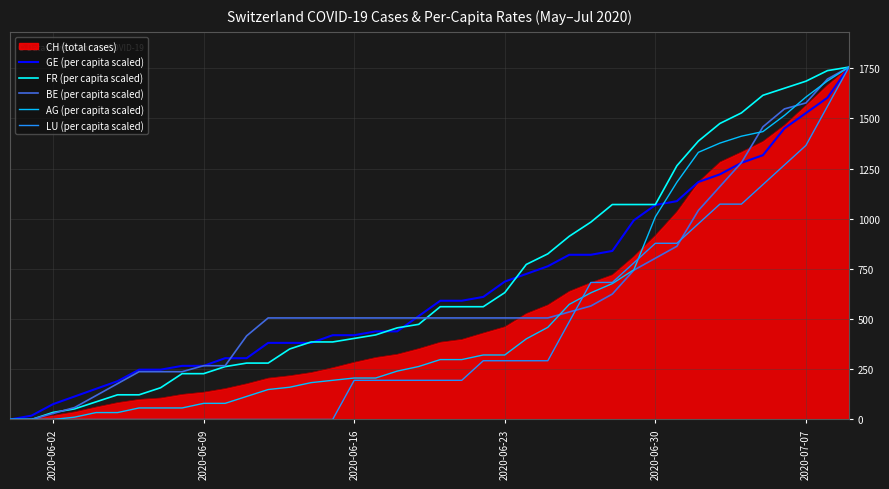

What is the maximum value for BE (per capita scaled)?

1756.0